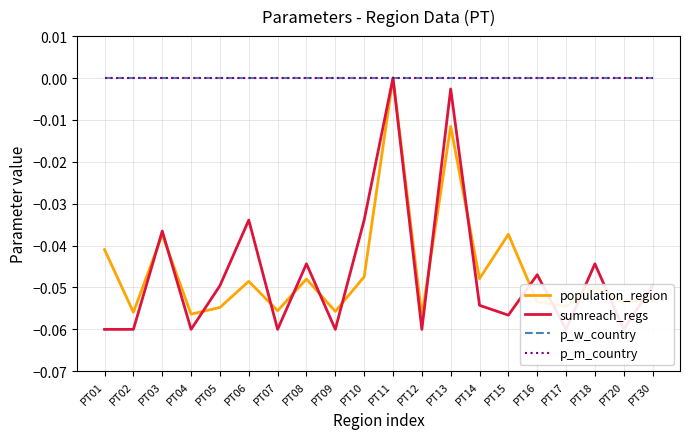

Is it true that population_region equals -0.0 at PT07?

False